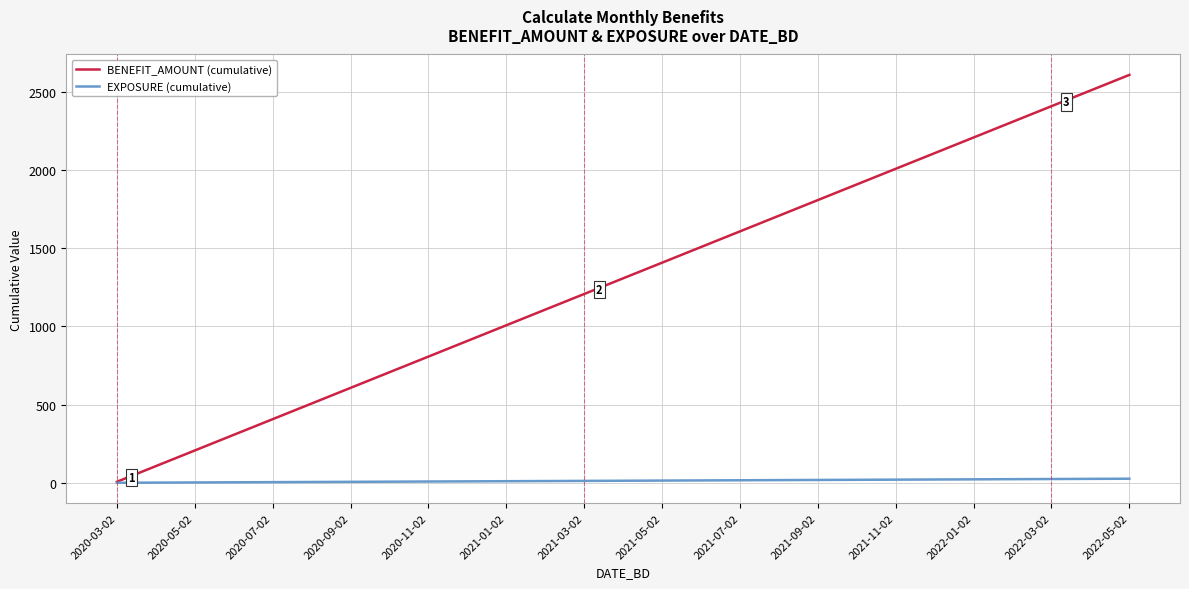

Which series has the largest total across all categories?

BENEFIT_AMOUNT (cumulative)